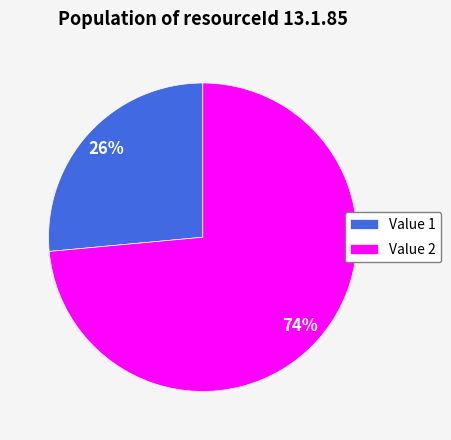

Do Value 1 and Value 2 together represent more than half of the pie?

Yes